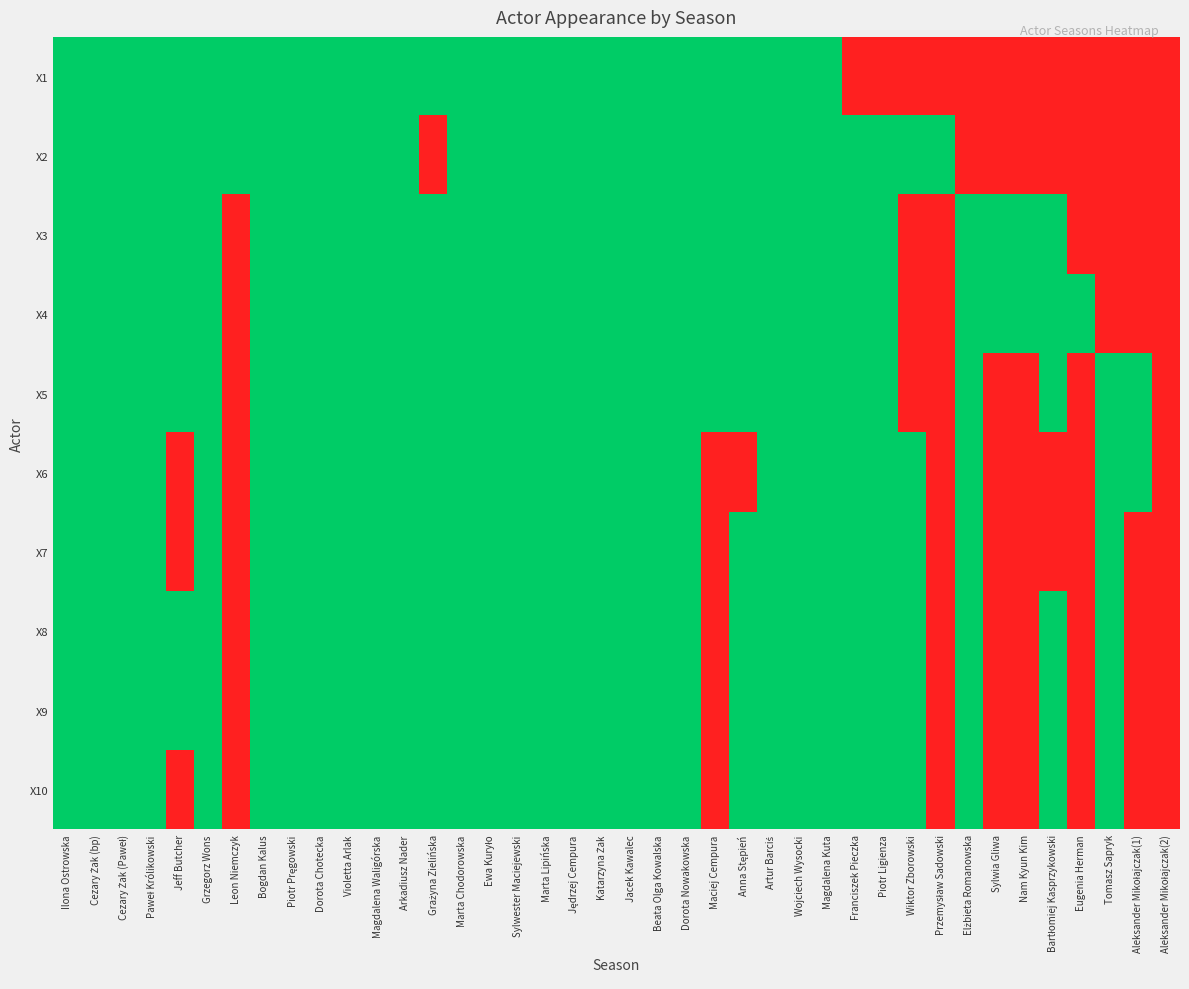

Which category has the lowest value across all series?

Franciszek Pieczka